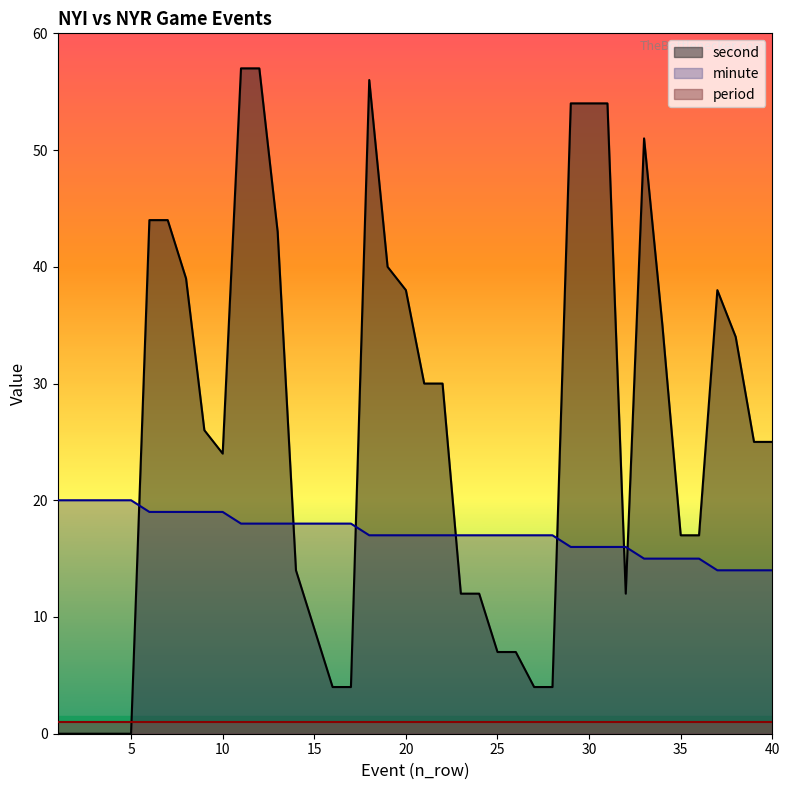

Read the minute value at 7.

19